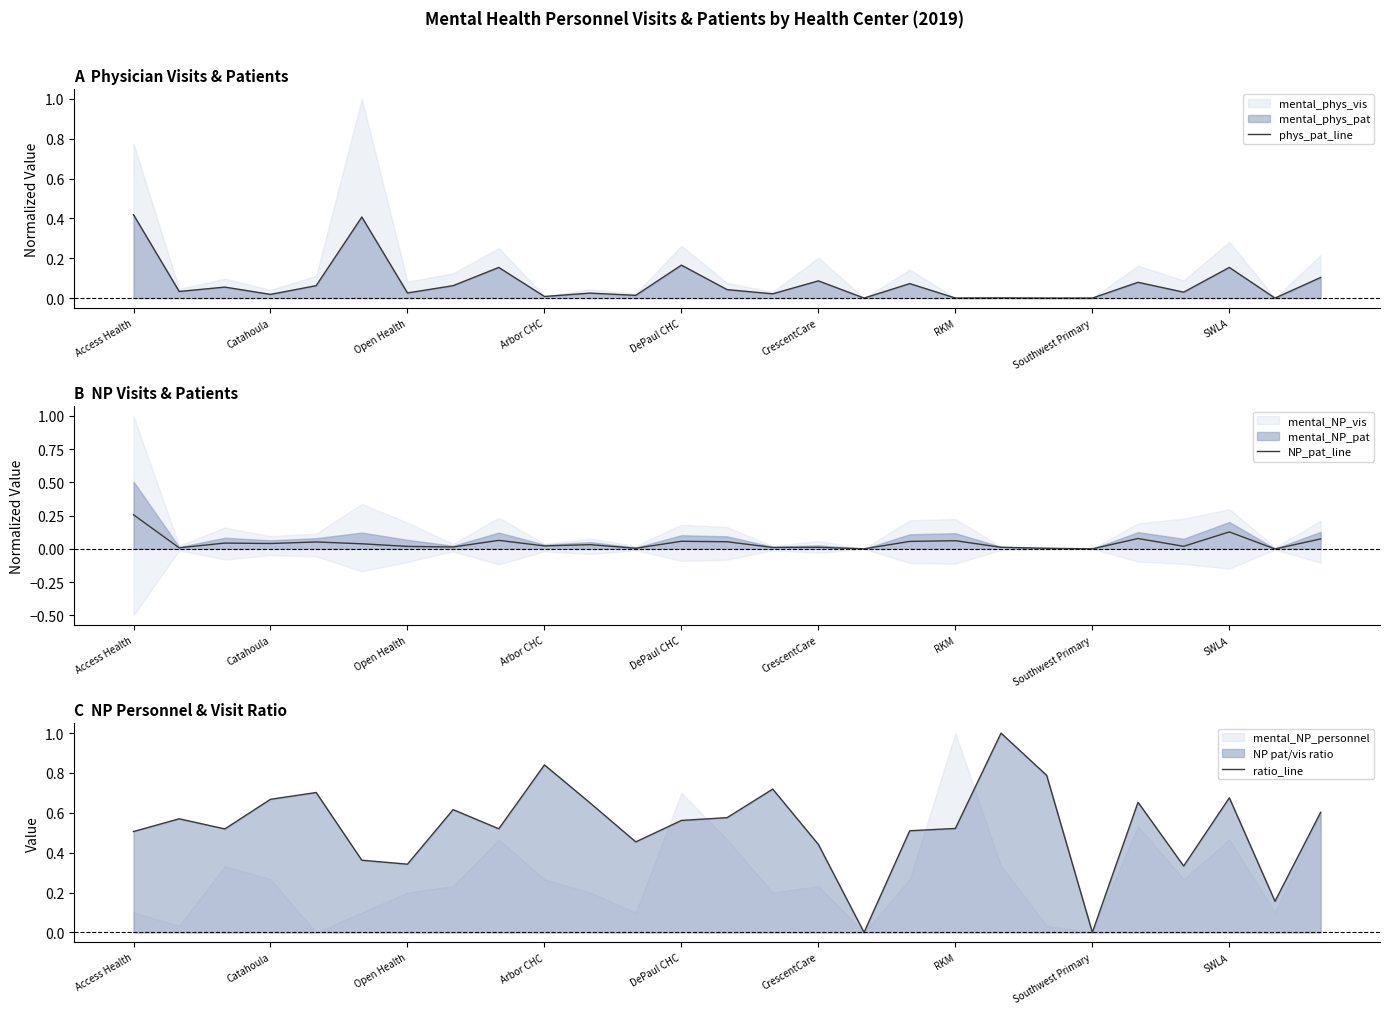

How many interior local peaks does the phys_pat_line series have?

10